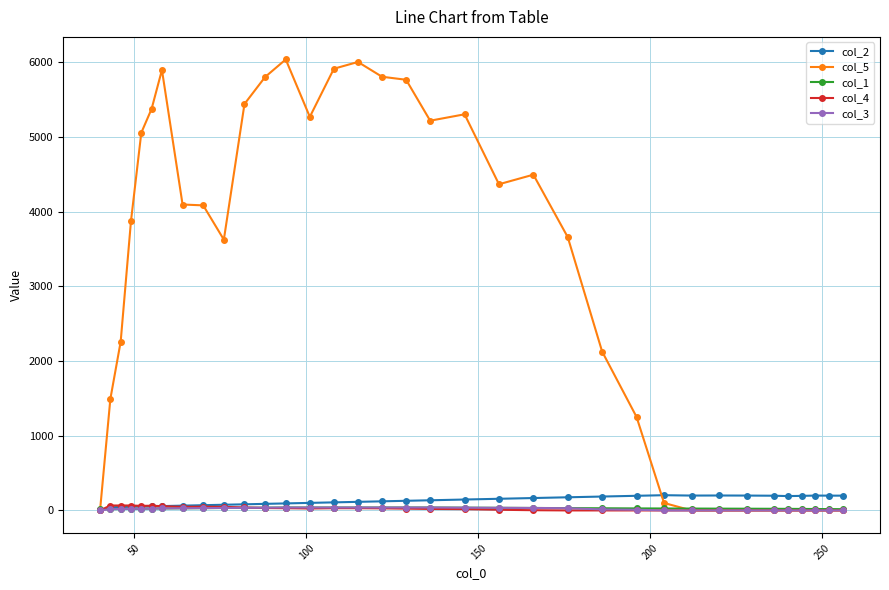

Which series has the widest spread of values?

col_5